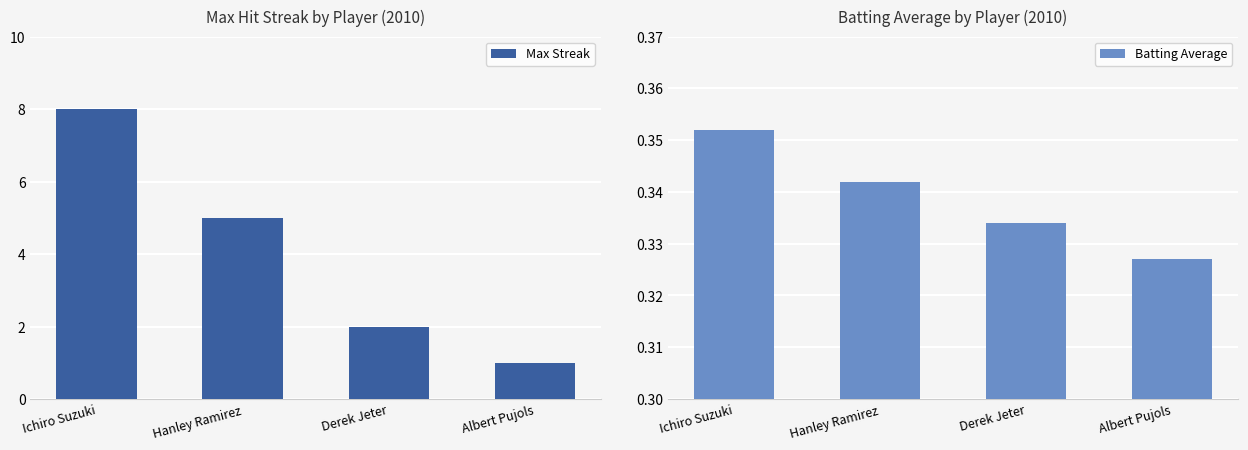

Is it true that Max Streak equals 0.6 at Albert Pujols?

False